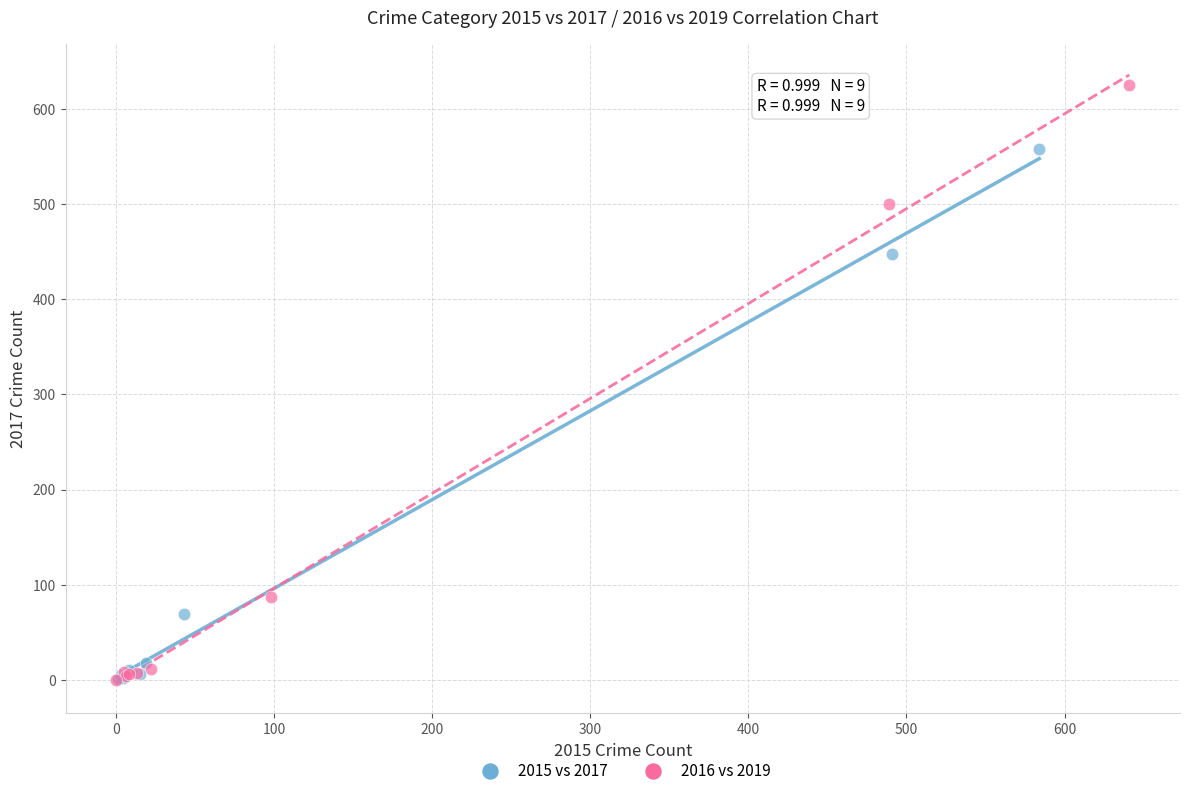

Which series has the widest spread of Y values?

2016 vs 2019